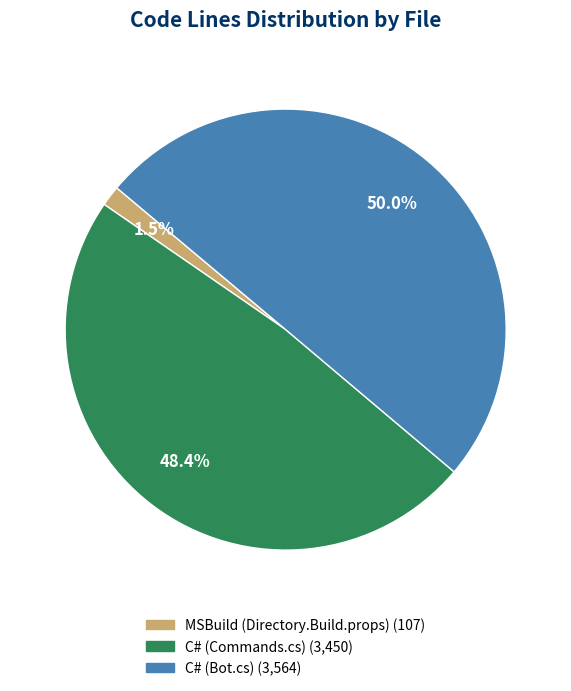

What percentage do MSBuild (Directory.Build.props) and C# (Bot.cs) together represent?

51.6%